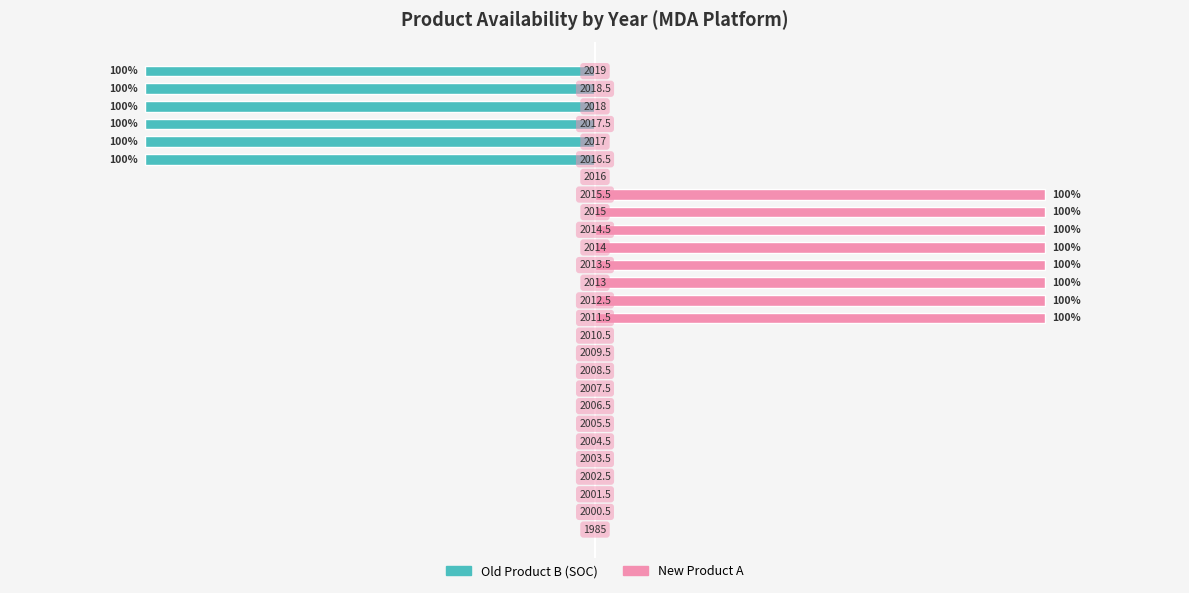

Rank the series by their maximum value, from lowest to highest.

Old Product B (SOC), New Product A